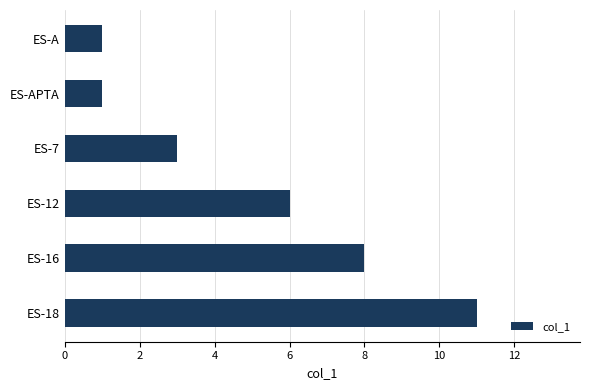

What is the ratio of the value at ES-A to the value at ES-APTA?

1.0